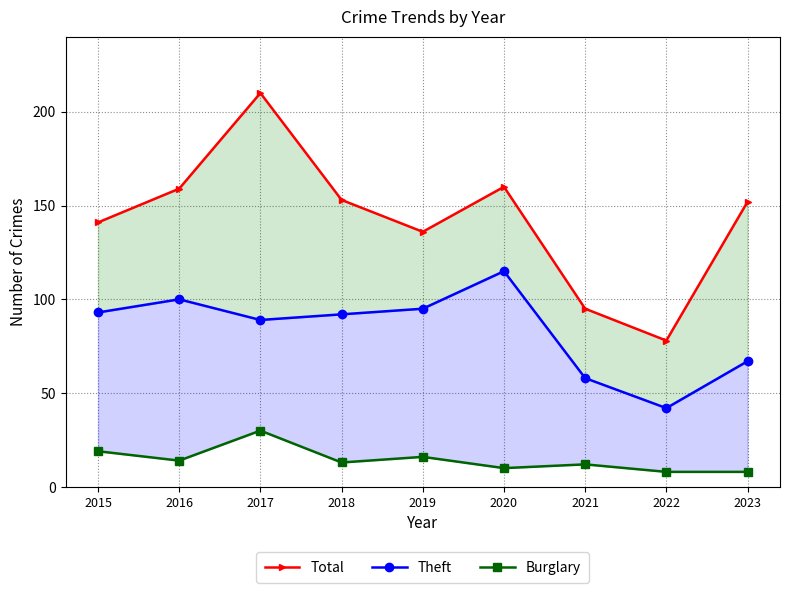

The Total series shows 141 at 2015. True or false?

True